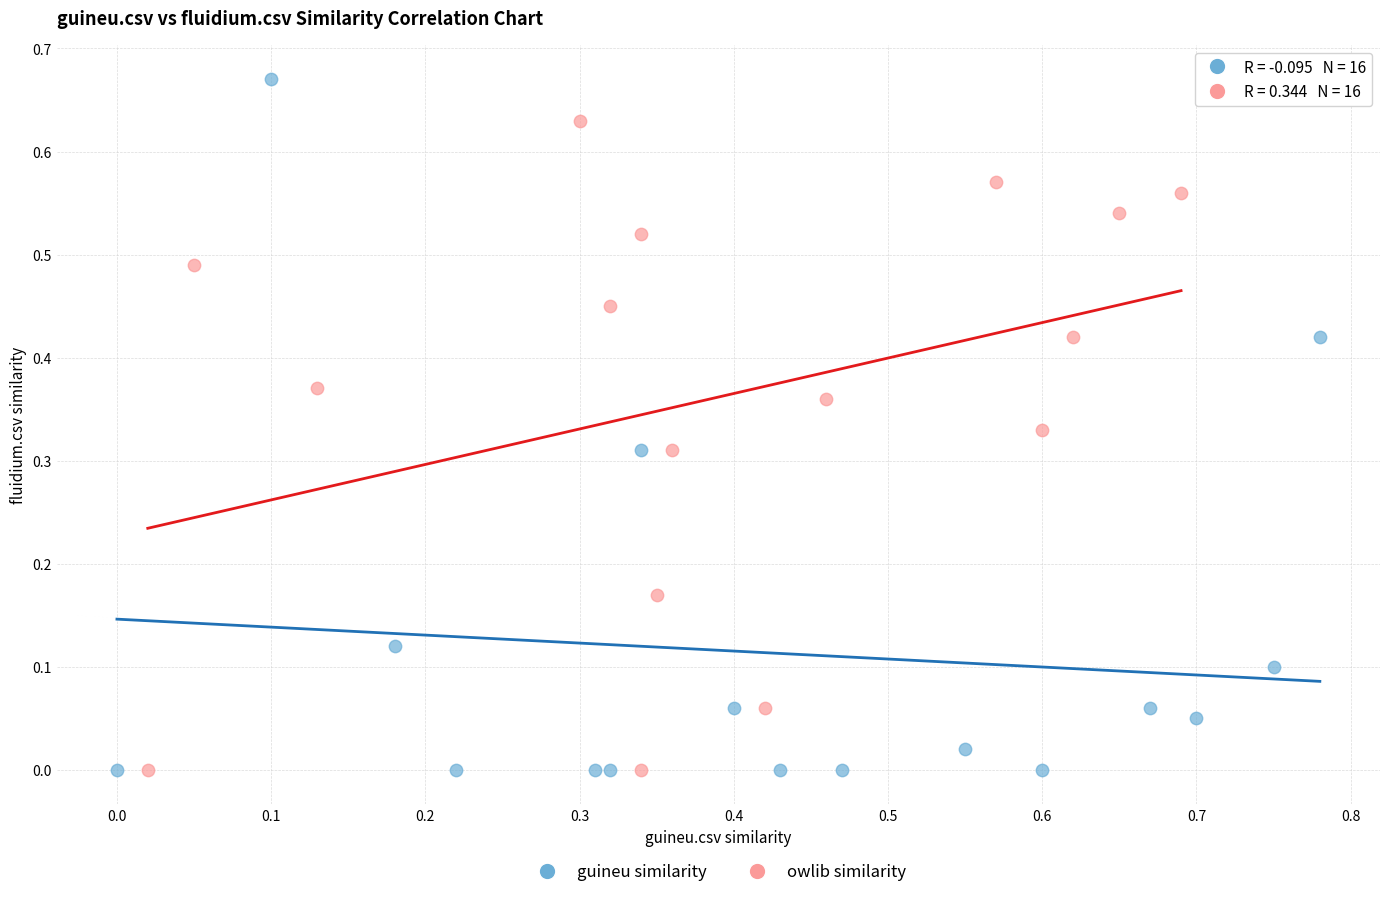

Which series contains the highest Y value?

guineu similarity